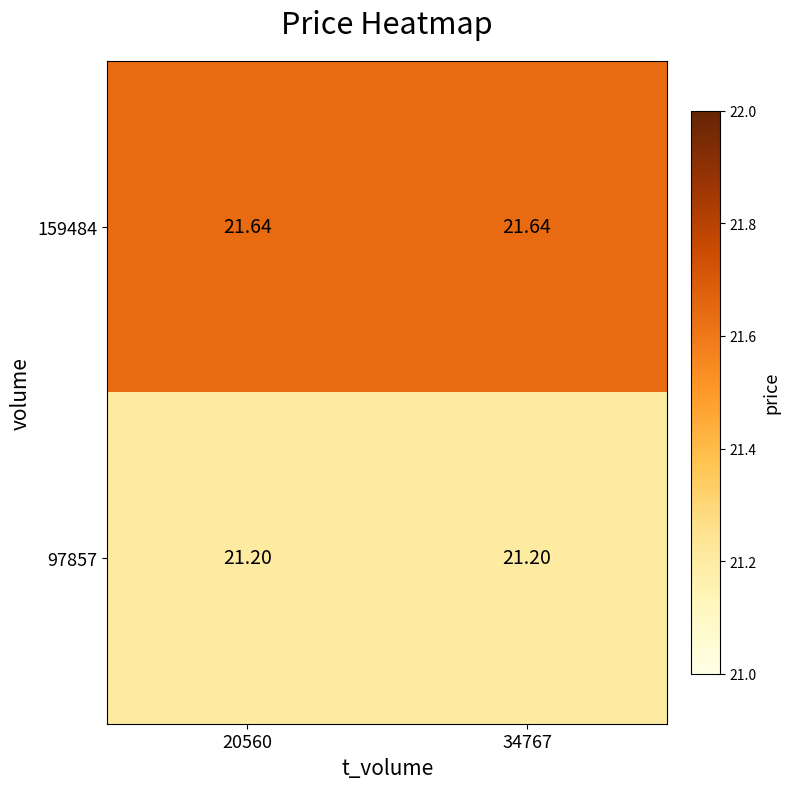

Is the value of 97857 at 34767 greater than the value of 159484 at 20560?

No